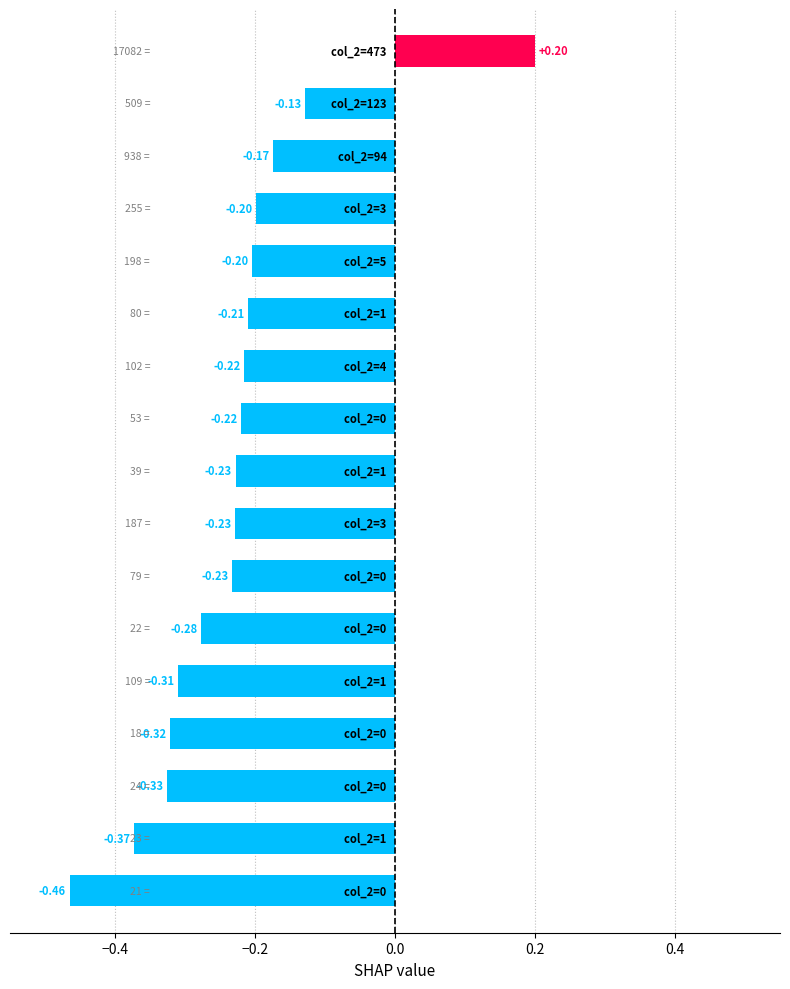

What is the difference between the maximum and minimum values?

0.7